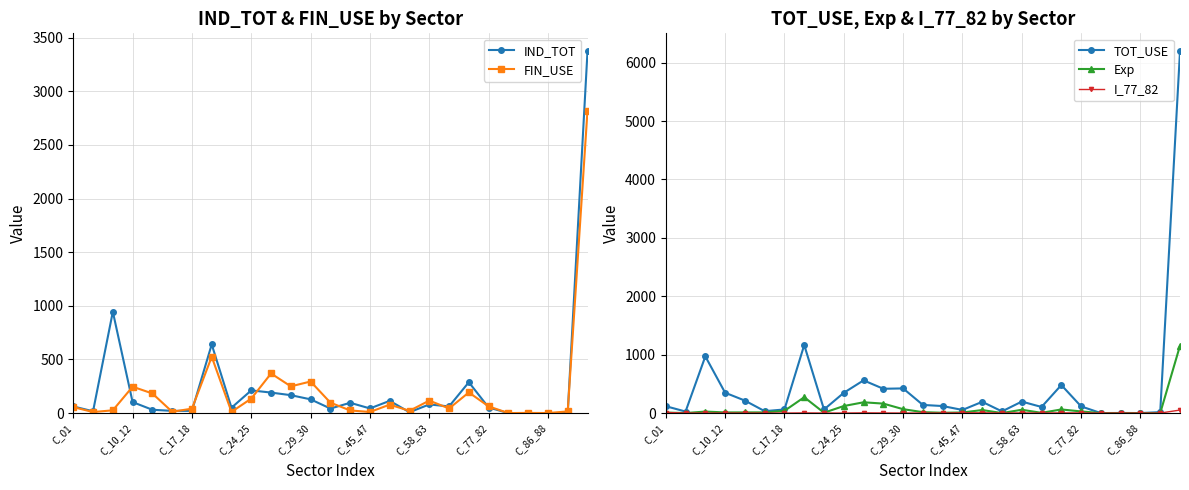

What is the highest value of the Exp series?

1153.3